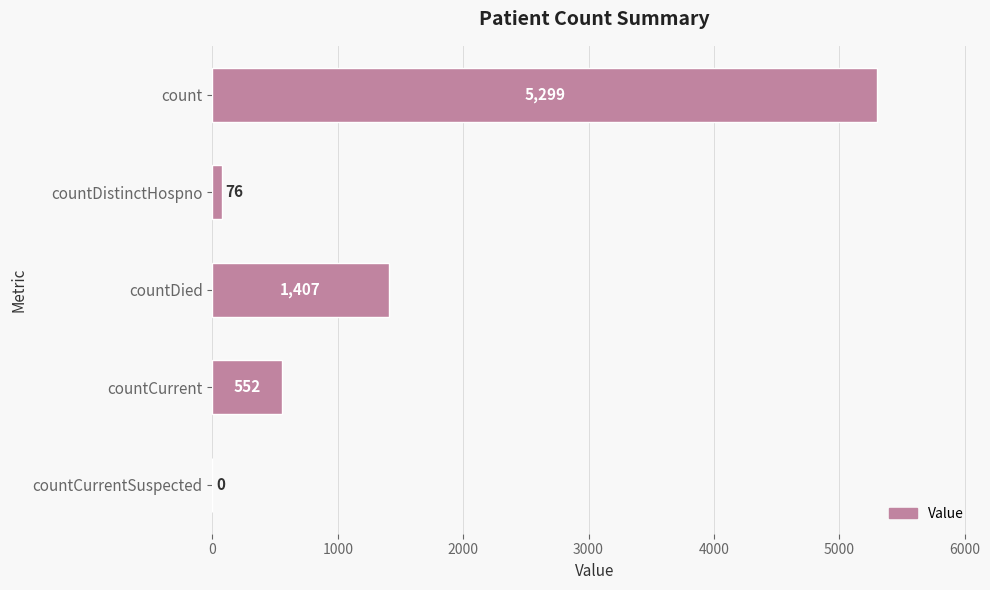

Reading top to bottom, transcribe all the data shown in this chart.

count=5299	countDistinctHospno=76	countDied=1407	countCurrent=552	countCurrentSuspected=0